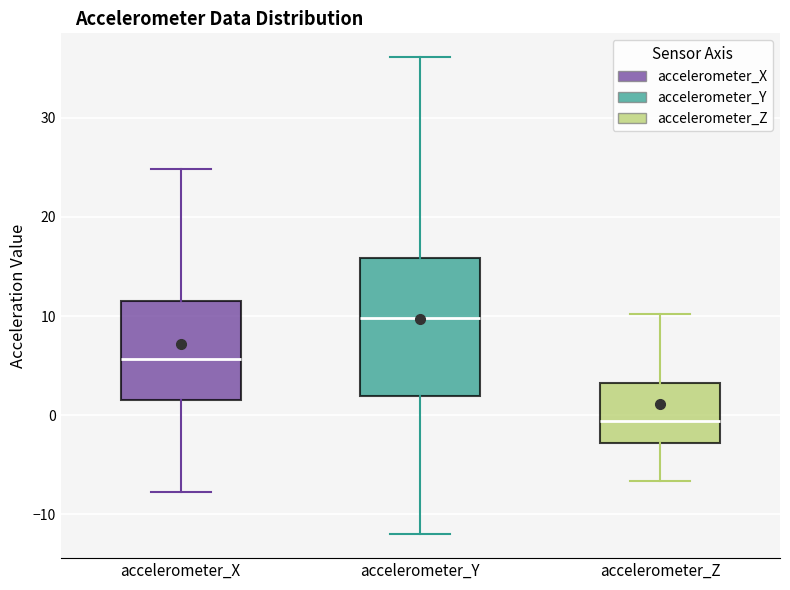

Reading left to right, read every box against the y-axis: the position of its median line, the range the box covers, and the ends of its whiskers. The values are not printed on the chart, so give them approximately, as read against the axis.

accelerometer_X: median 6, box 2 to 12, whiskers -8 to 25
accelerometer_Y: median 10, box 2 to 16, whiskers -12 to 36
accelerometer_Z: median -1, box -3 to 3, whiskers -7 to 10